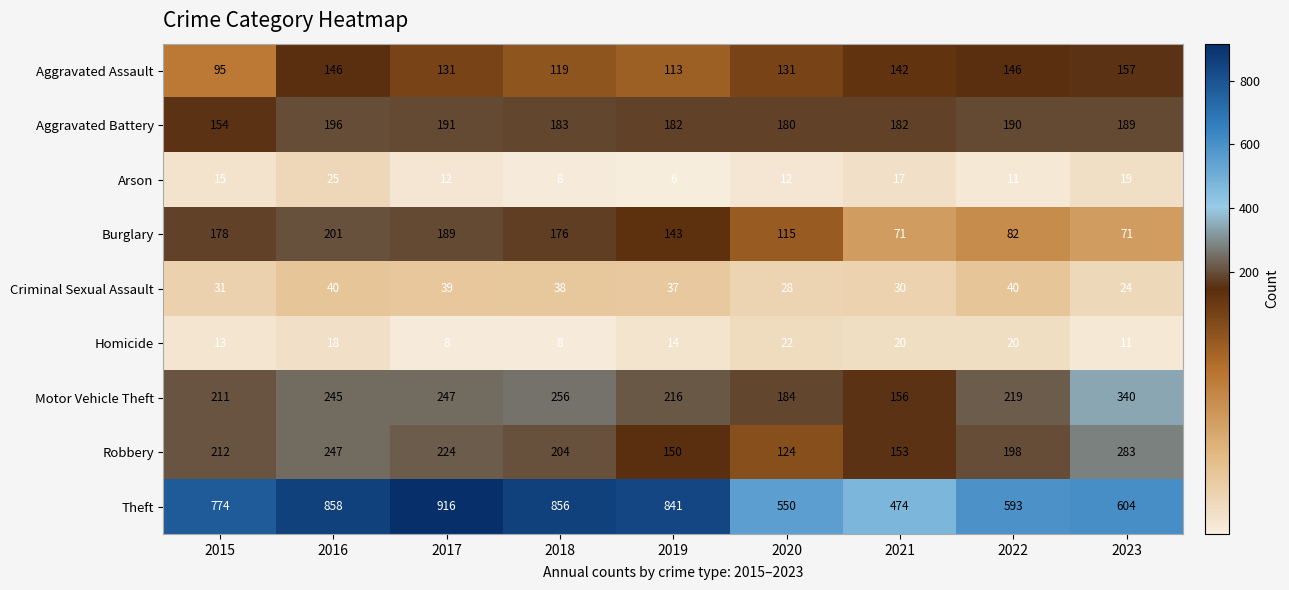

At which label does Arson reach its minimum?

2019